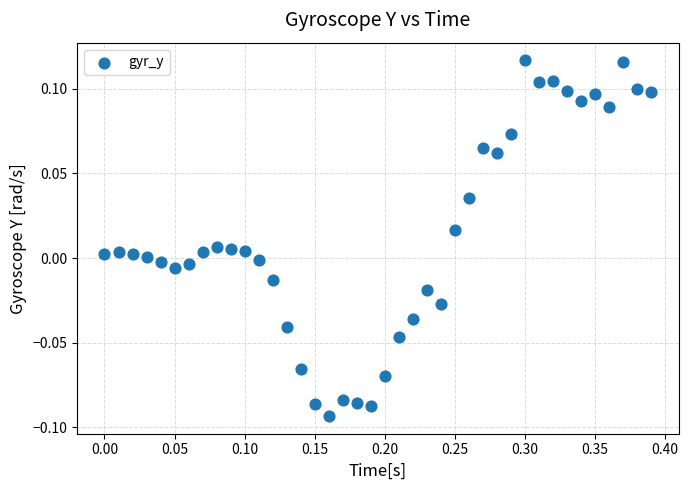

What is the range of X values (max minus min)?

0.4